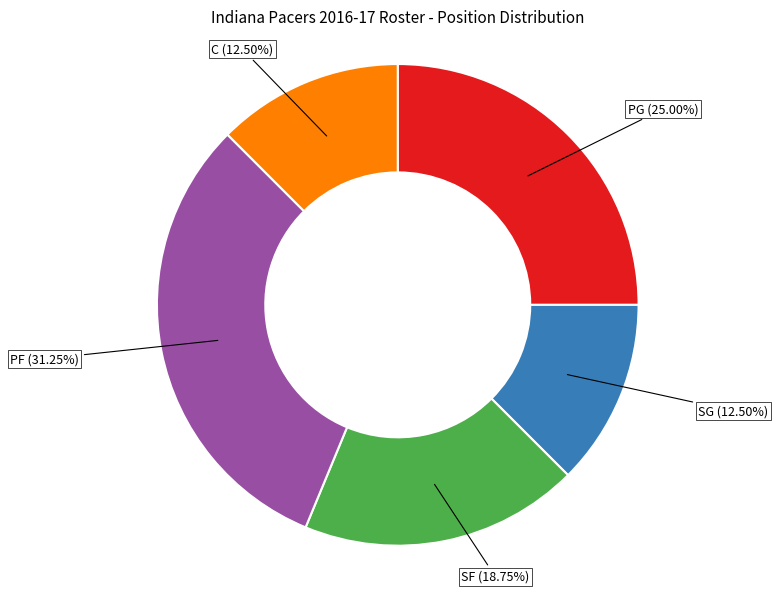

To the nearest percent, what is the average slice percentage?

20%